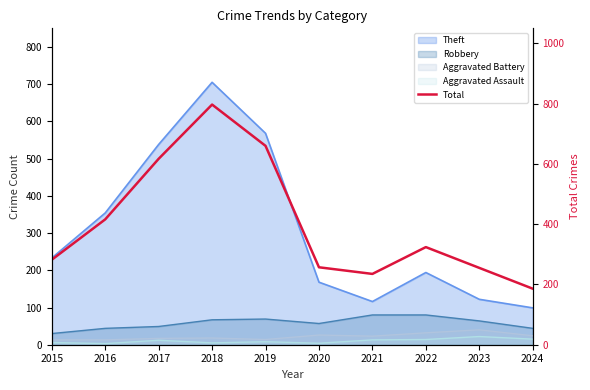

Where is the data nearest to the value 491?

2016